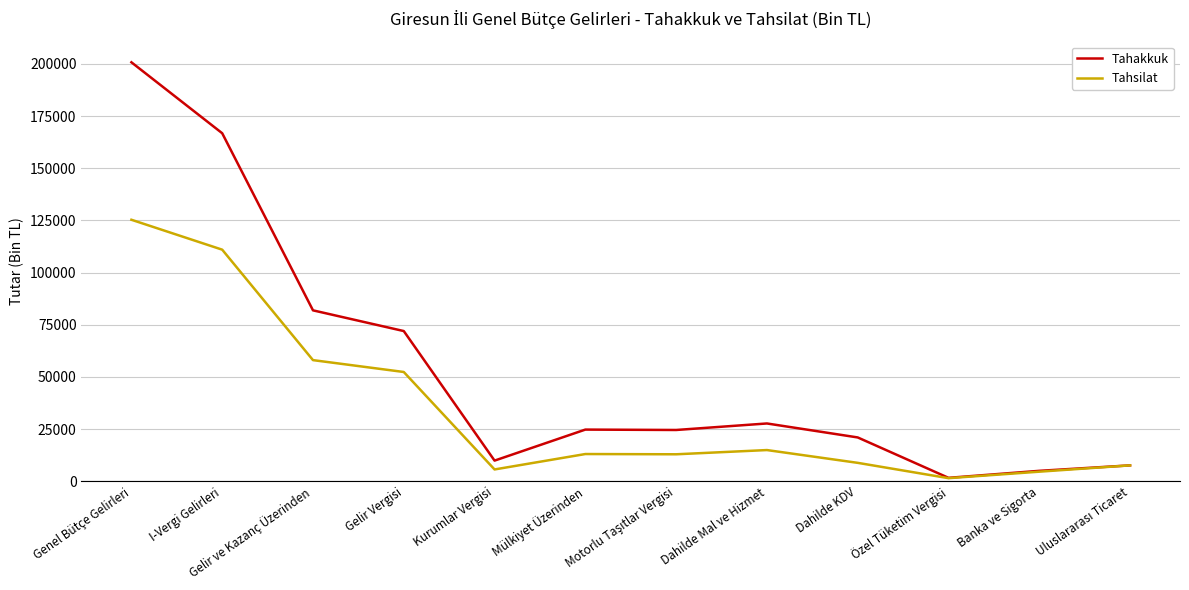

At which label does Tahsilat reach its minimum?

Özel Tüketim Vergisi